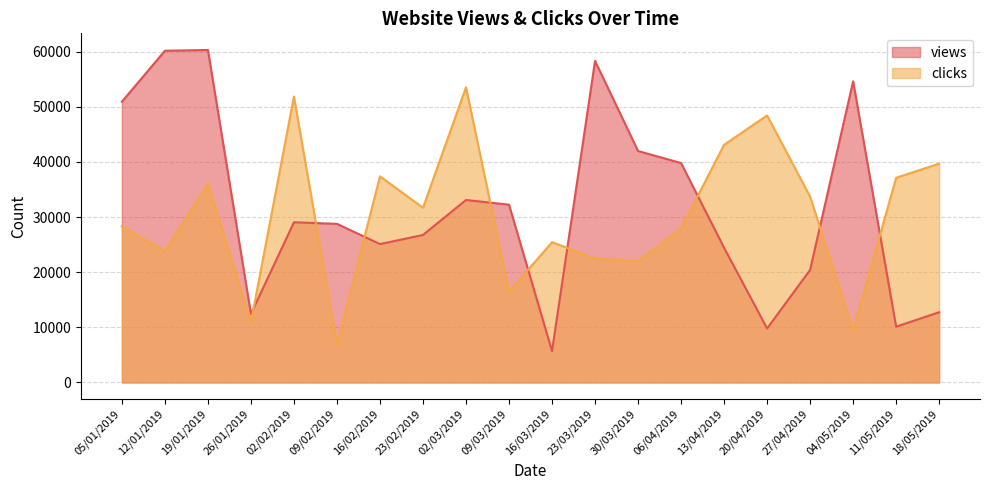

At which label does clicks first exceed 15341?

05/01/2019